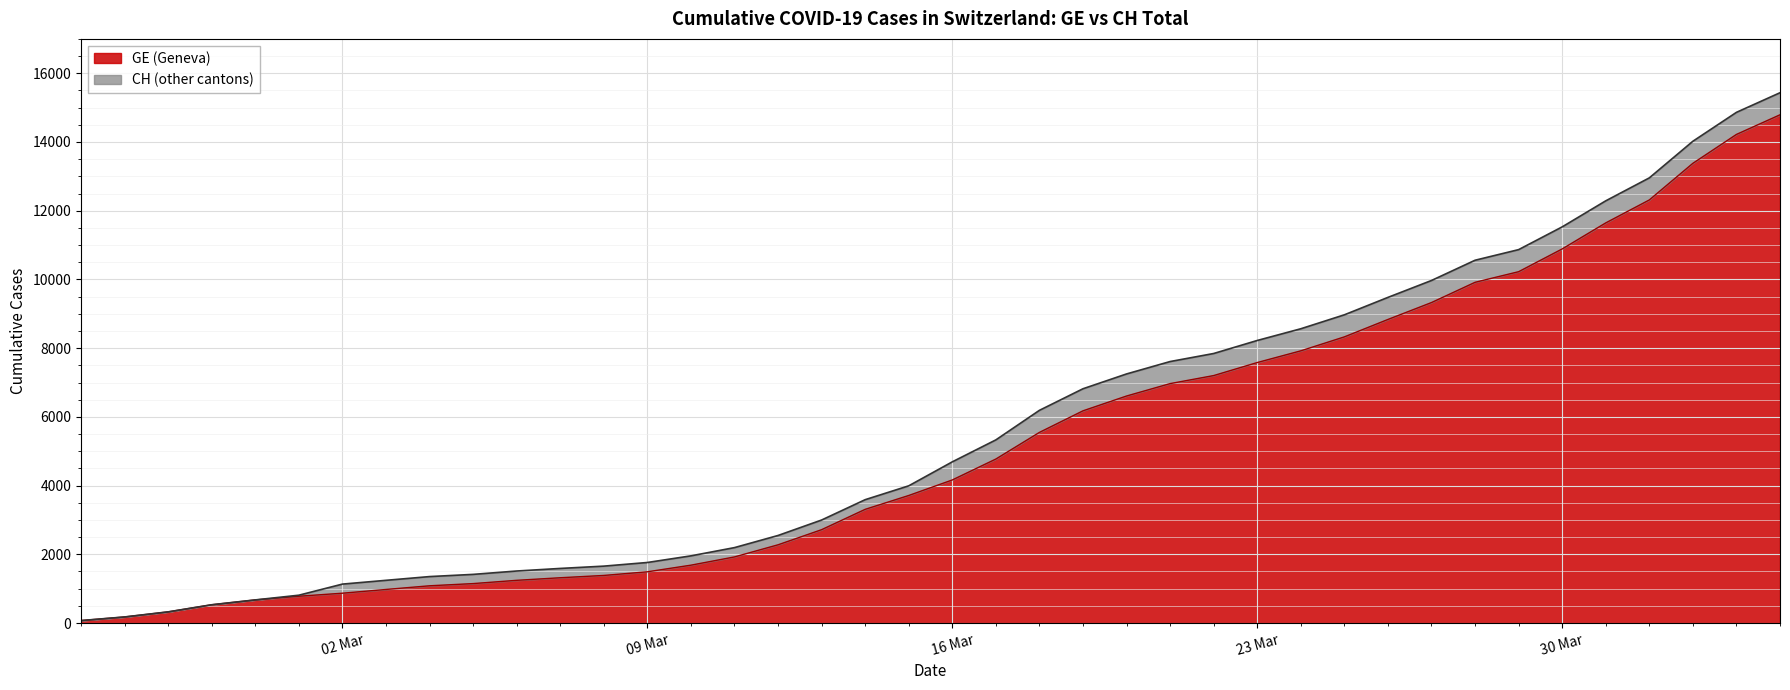

Count the number of categories in the chart.

40